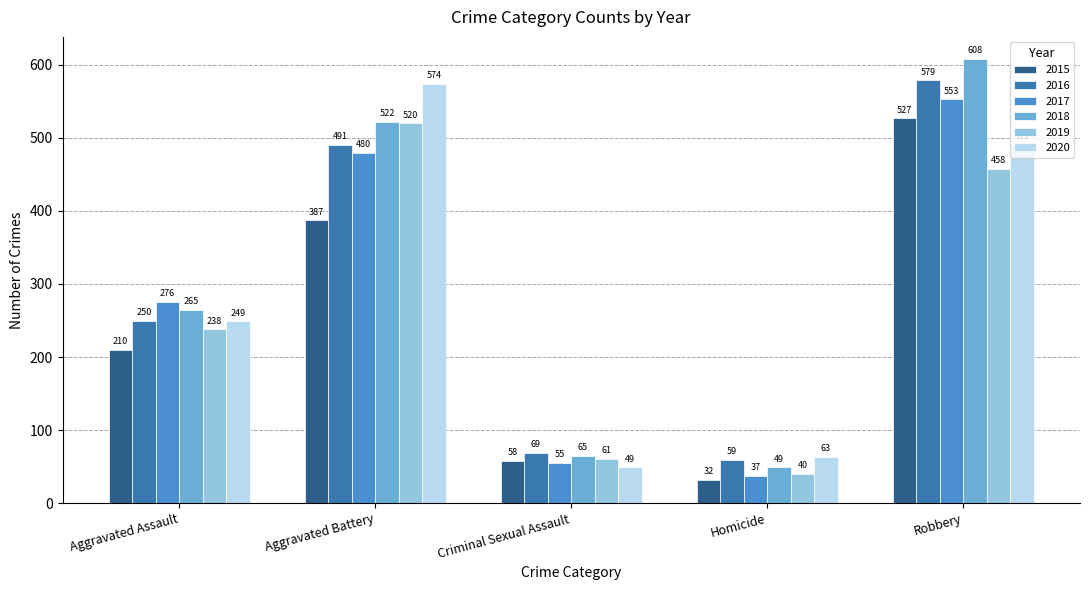

What is the highest value of the 2018 series?

608